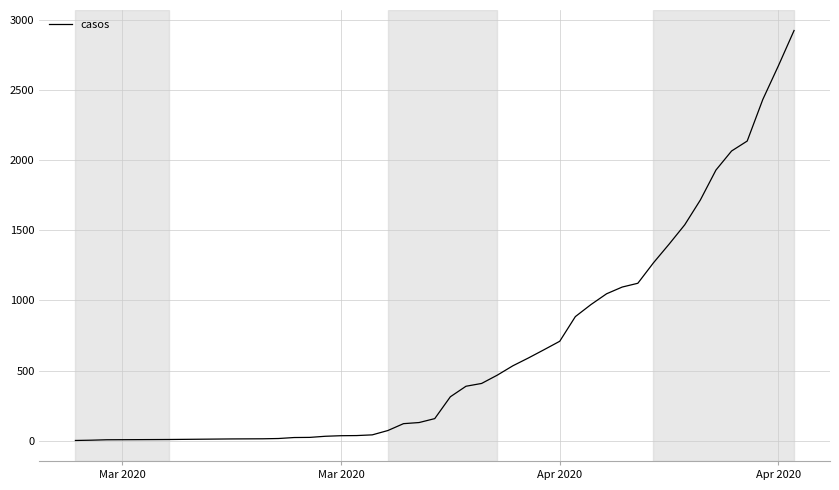

What is the difference between the maximum and minimum values?

2926